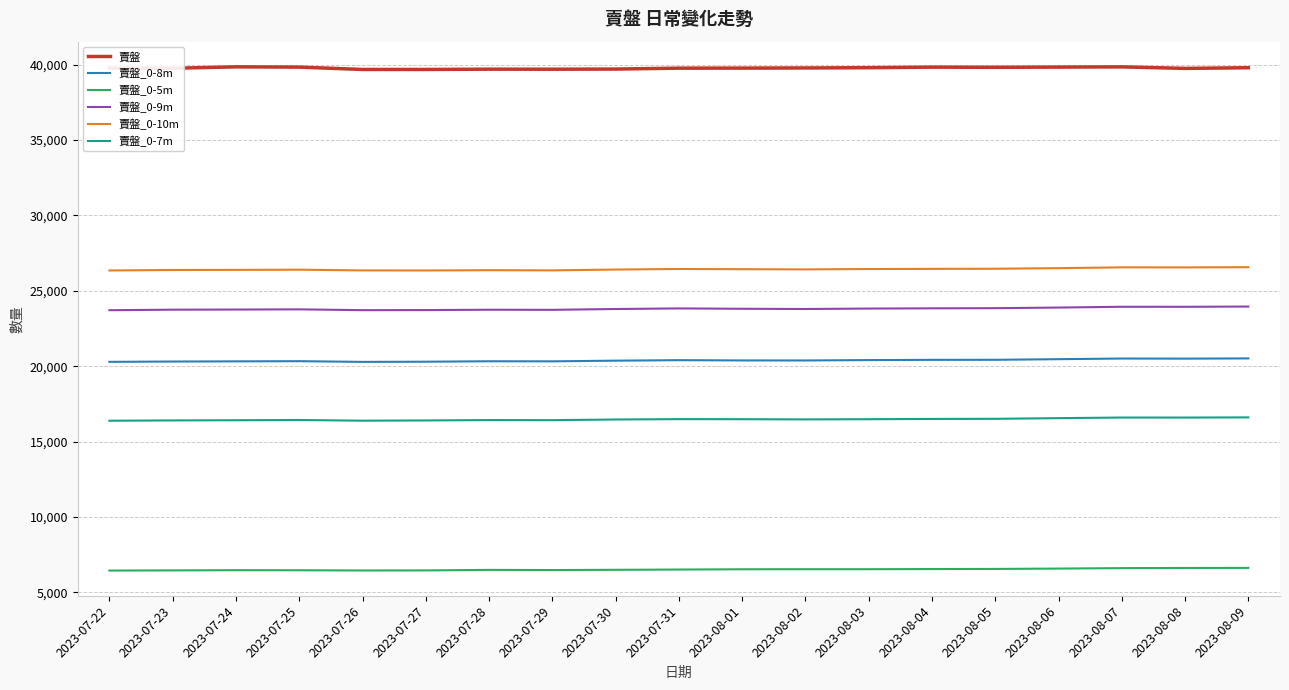

What is the smallest value displayed?

6445